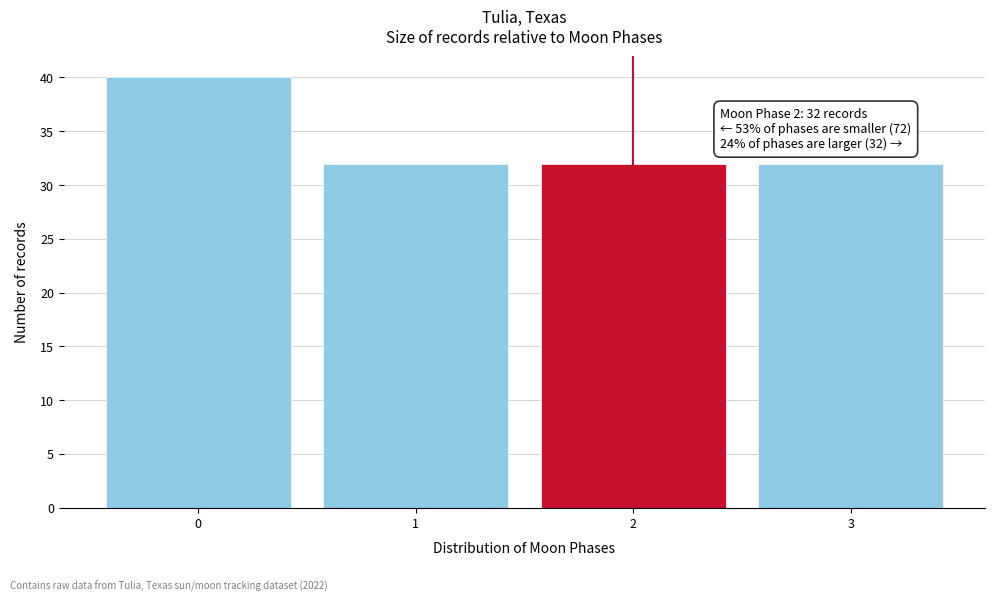

Reading left to right, transcribe all the data shown in this chart.

0=40	1=32	2=32	3=32